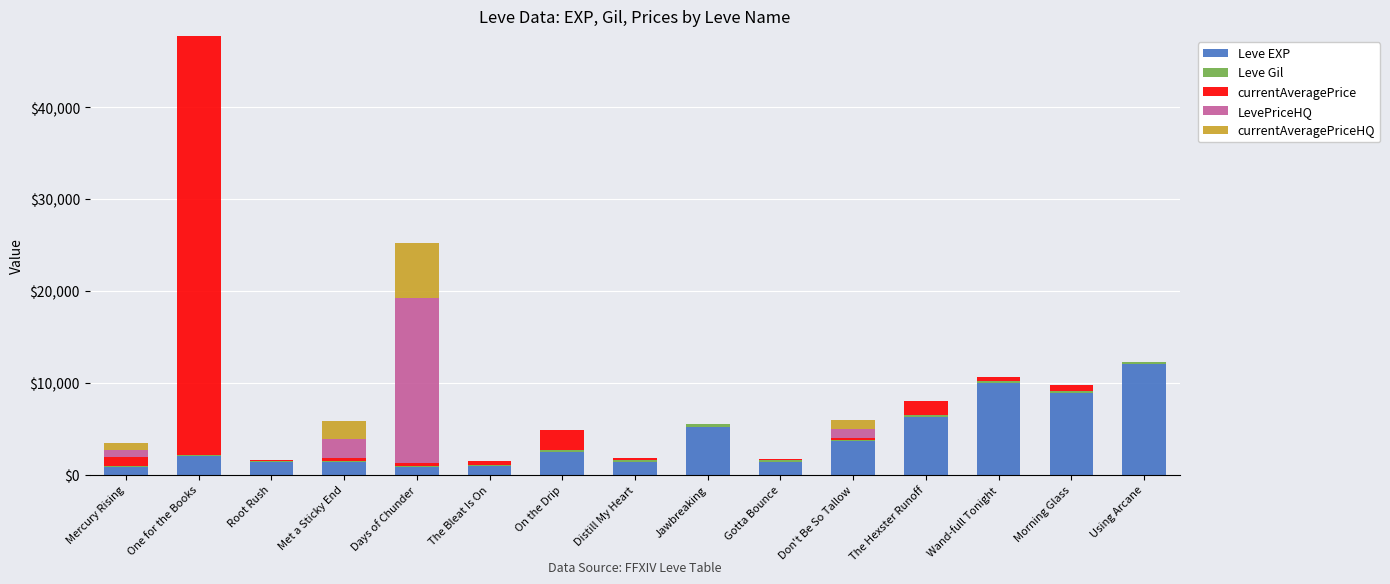

Is it true that Leve EXP equals 2310 at Jawbreaking?

False